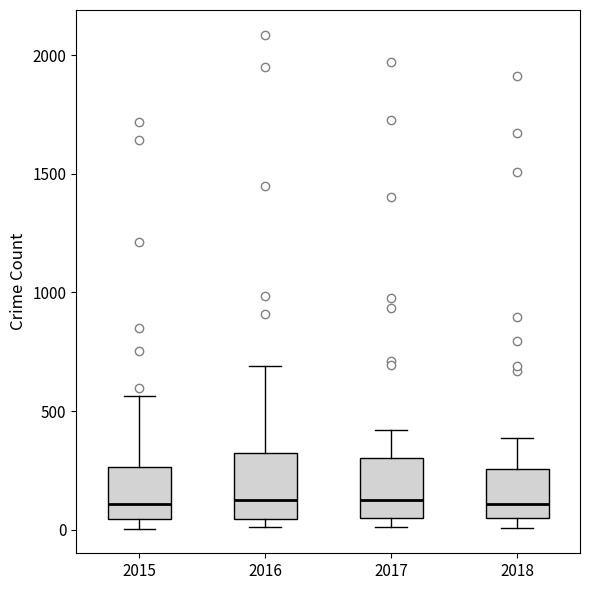

Reading left to right, read every box against the y-axis: the position of its median line, the range the box covers, and the ends of its whiskers. The values are not printed on the chart, so give them approximately, as read against the axis.

2015: median 100, box 50 to 250, whiskers 0 to 550
2016: median 150, box 50 to 300, whiskers 0 to 700
2017: median 100, box 50 to 300, whiskers 0 to 400
2018: median 100, box 50 to 250, whiskers 0 to 400